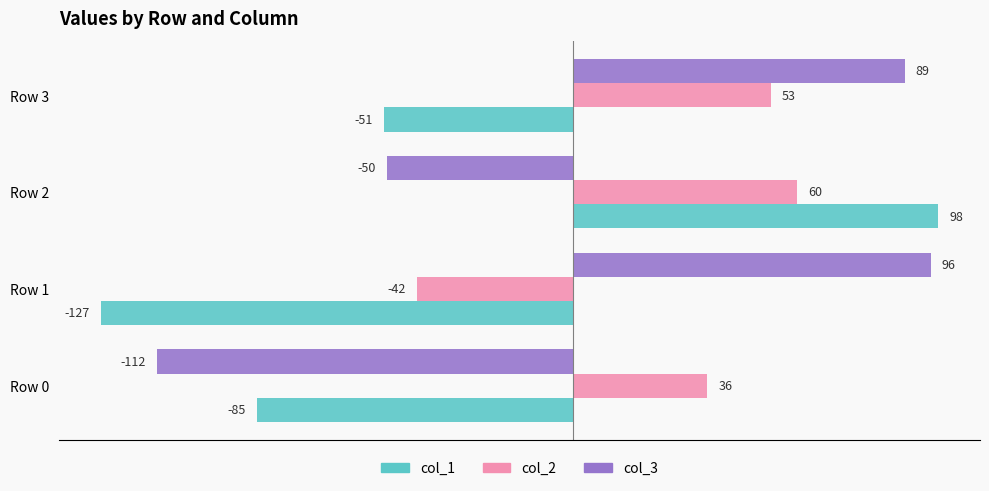

At which category is the sum across all series the highest?

Row 2